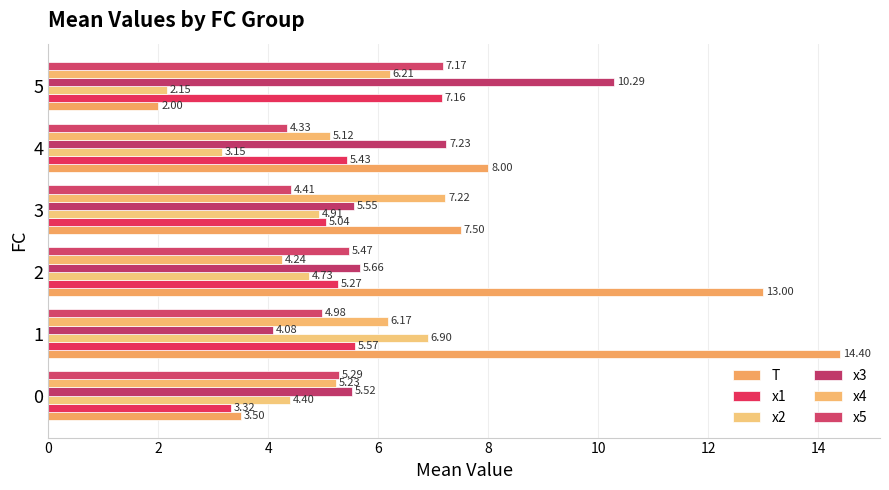

Which series has the largest range (max minus min)?

T